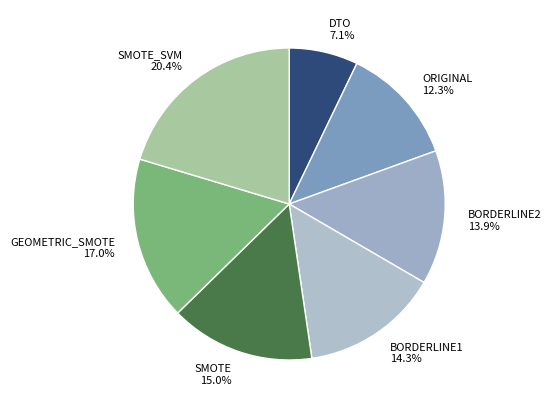

What is the total percentage of BORDERLINE2 and SMOTE?

28.9%